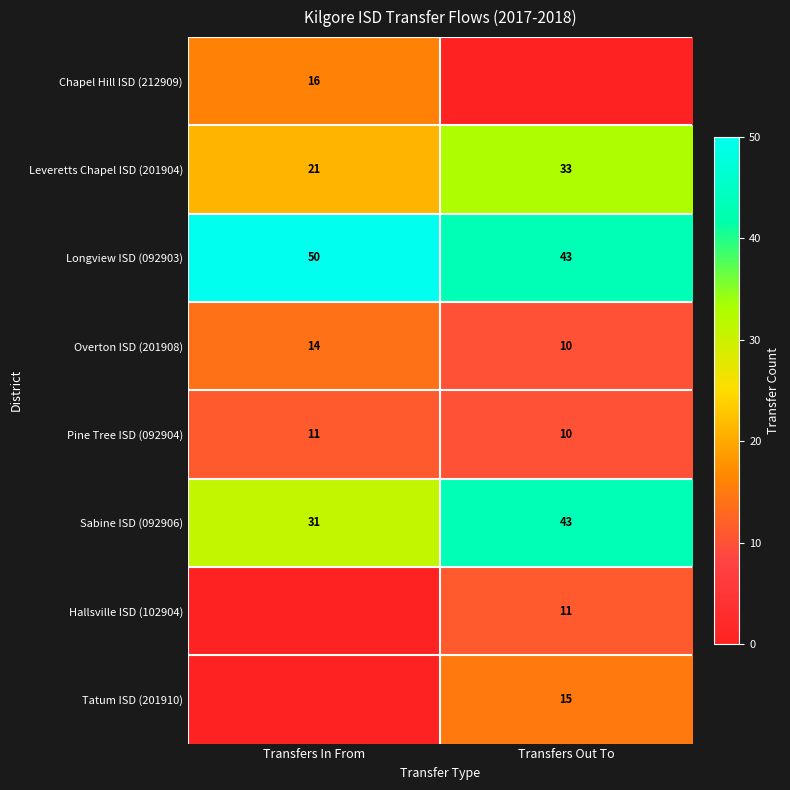

List the labels in order of Longview ISD (092903) value, largest first.

Transfers In From, Transfers Out To